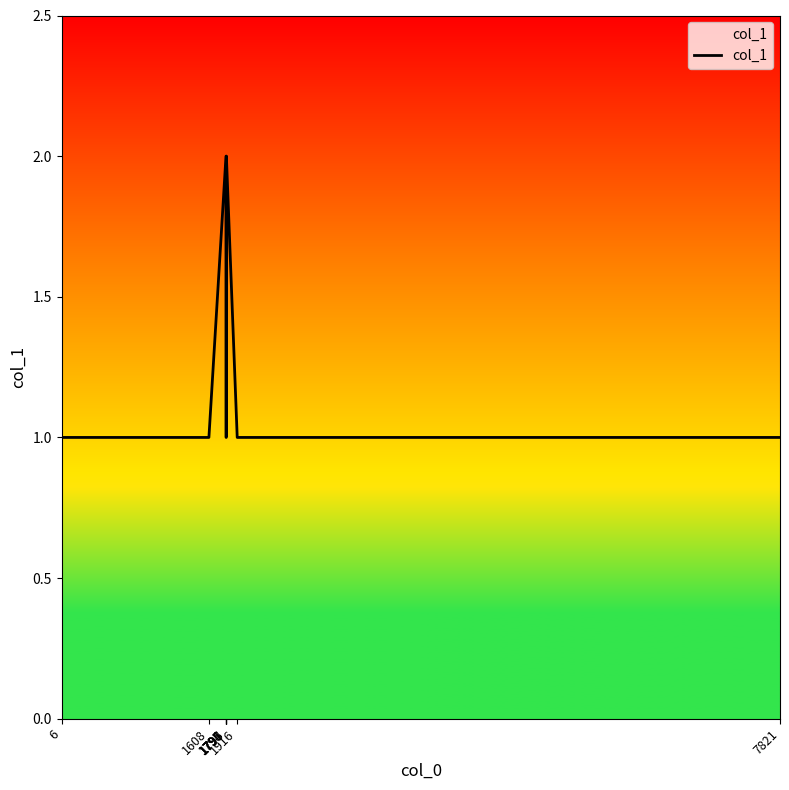

What is the difference between the maximum and minimum values?

1